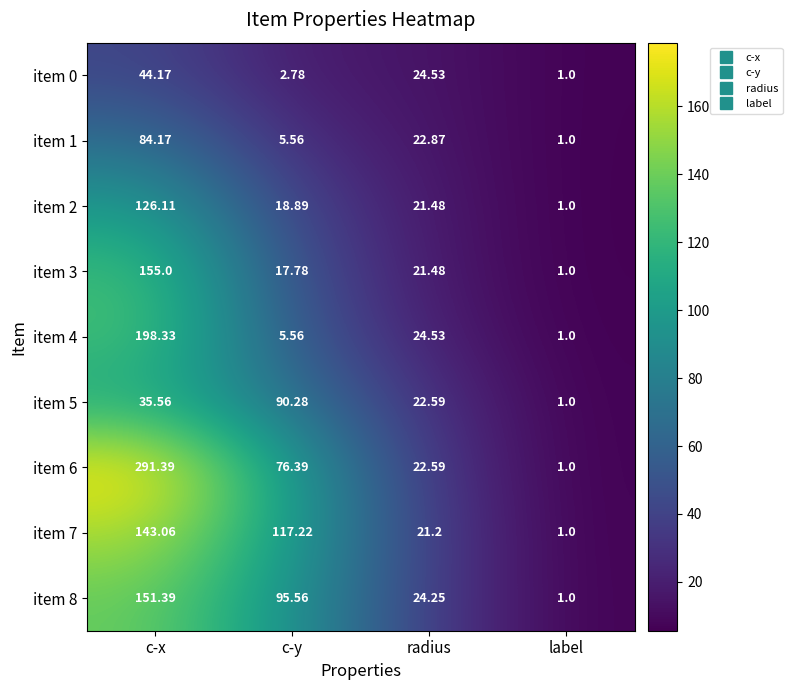

At how many categories does at least one series exceed 95?

2